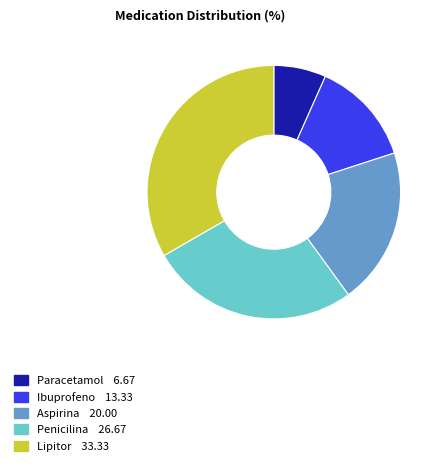

Do Lipitor and Penicilina together represent more than half of the pie?

Yes